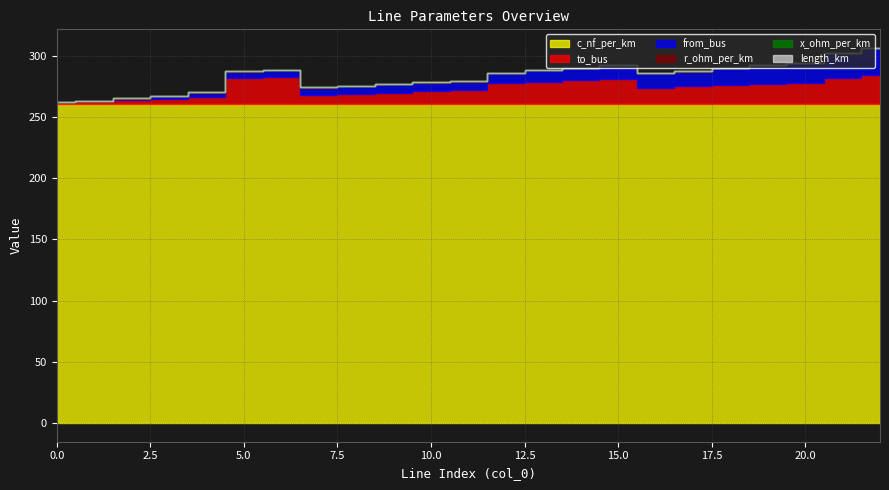

True or false: r_ohm_per_km has more than 0 interior local peaks.

False